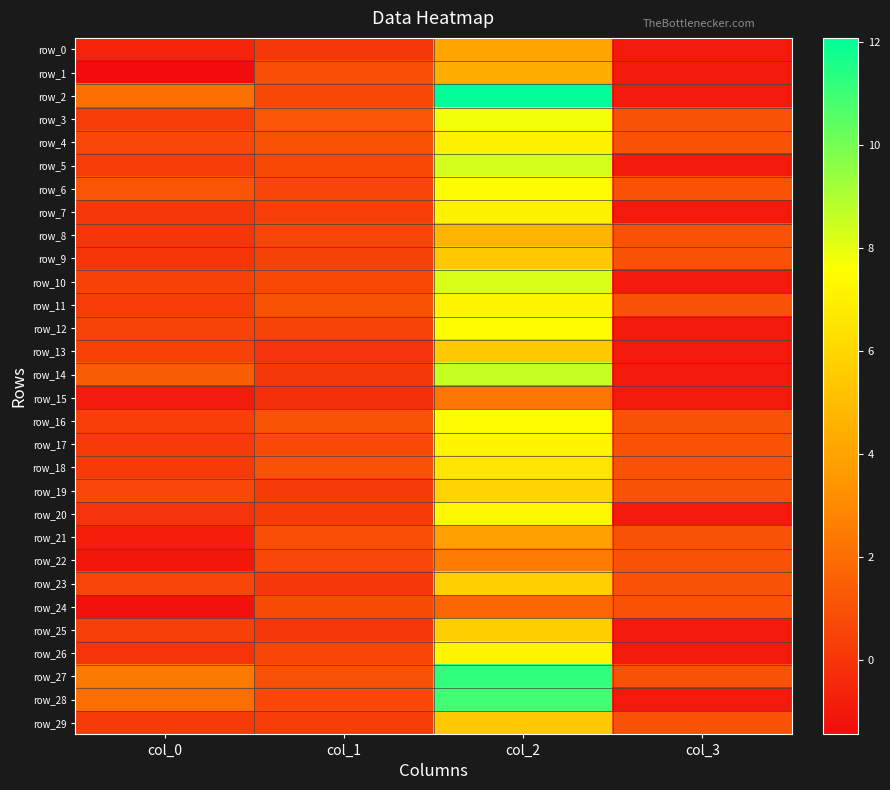

At how many categories does at least one series exceed 0?

4